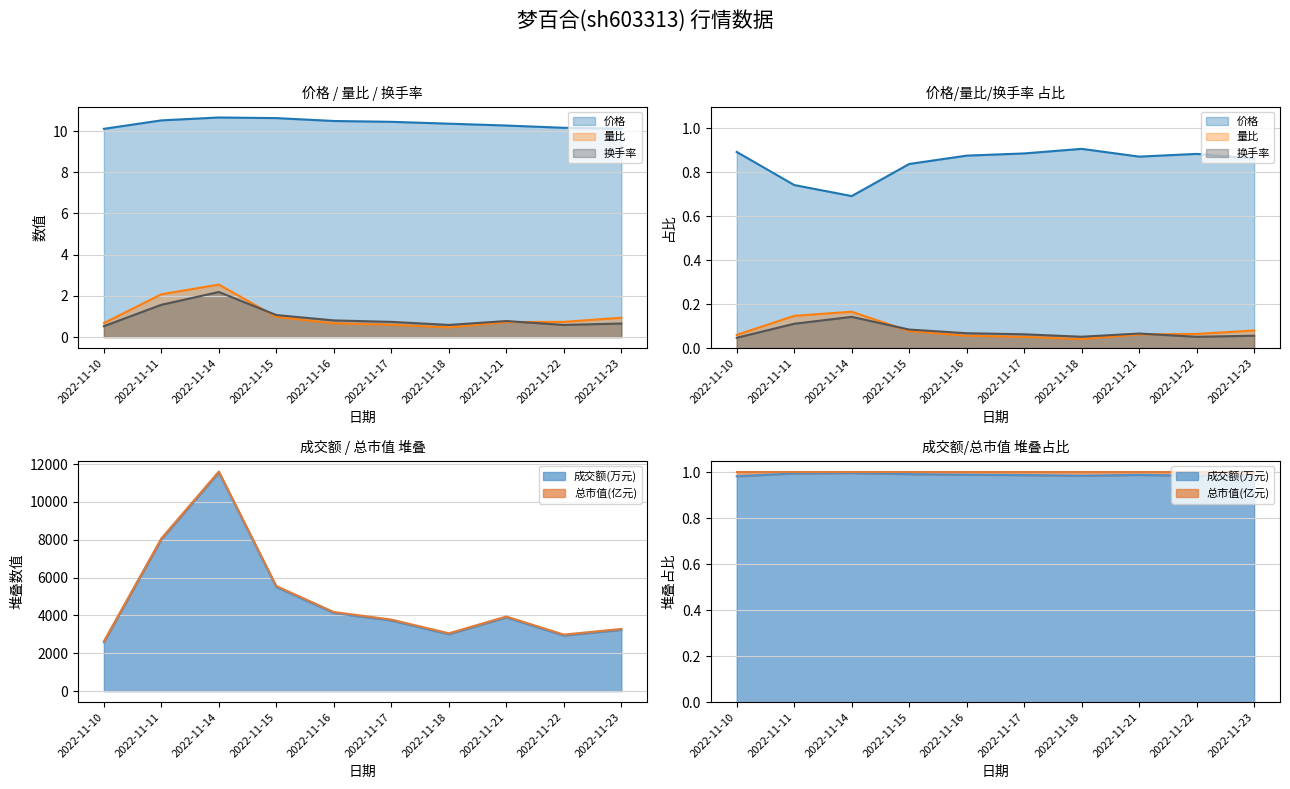

What is the highest value of the 换手率 series?

2.2